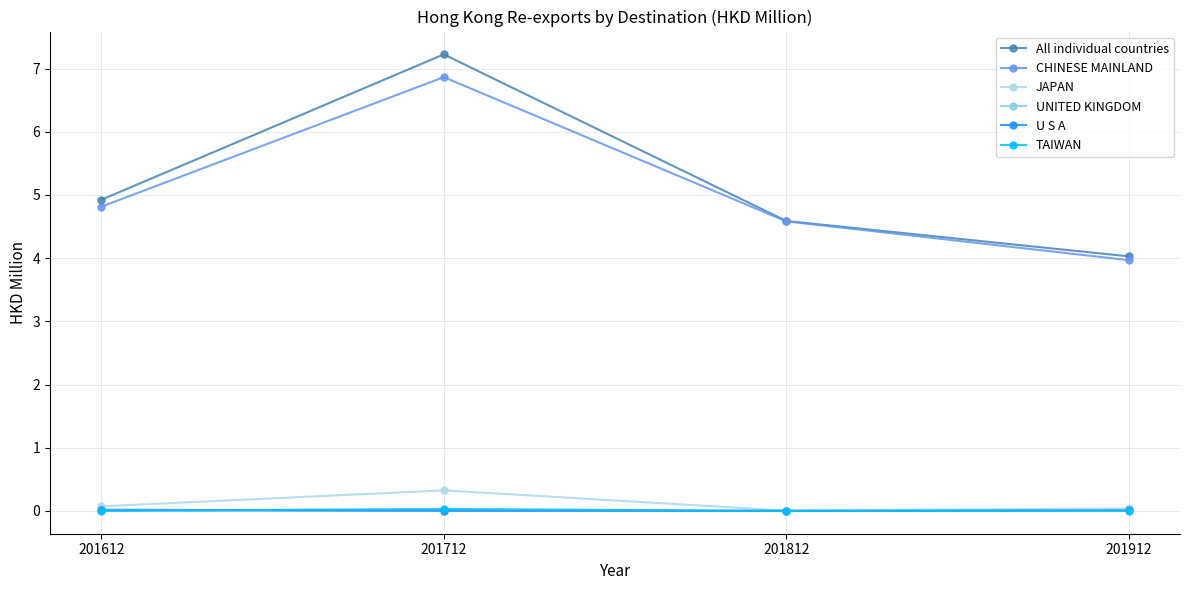

Rank the series by their maximum value, from highest to lowest.

All individual countries, CHINESE MAINLAND, JAPAN, TAIWAN, UNITED KINGDOM, U S A